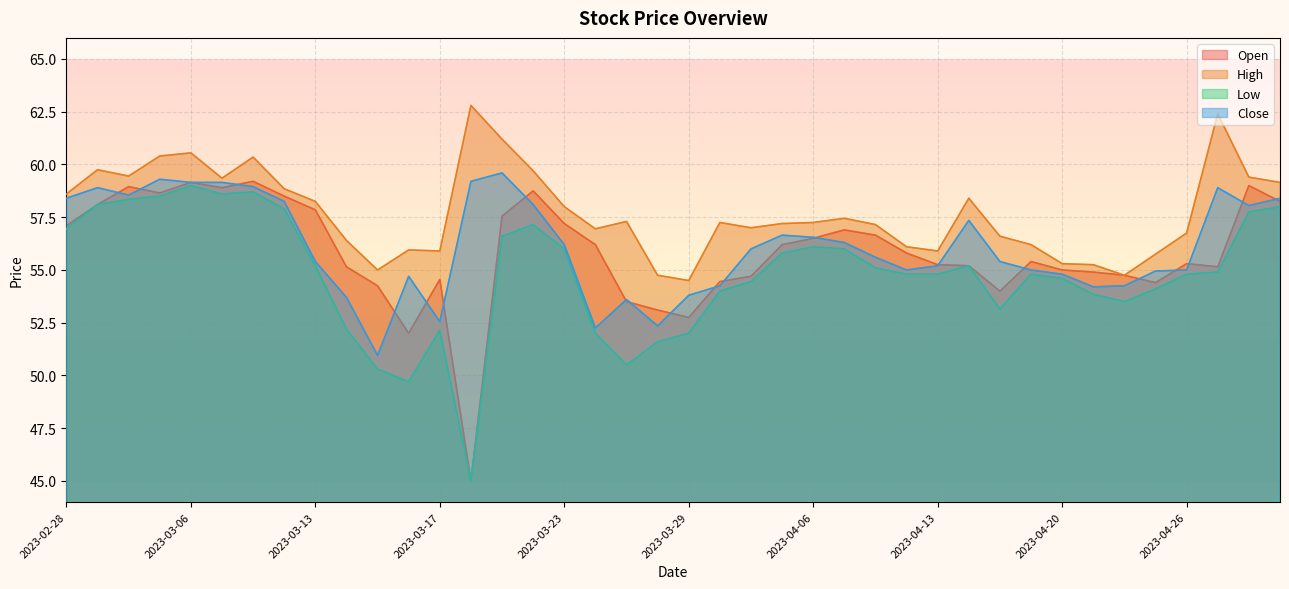

True or false: Open and Low cross at least once.

False